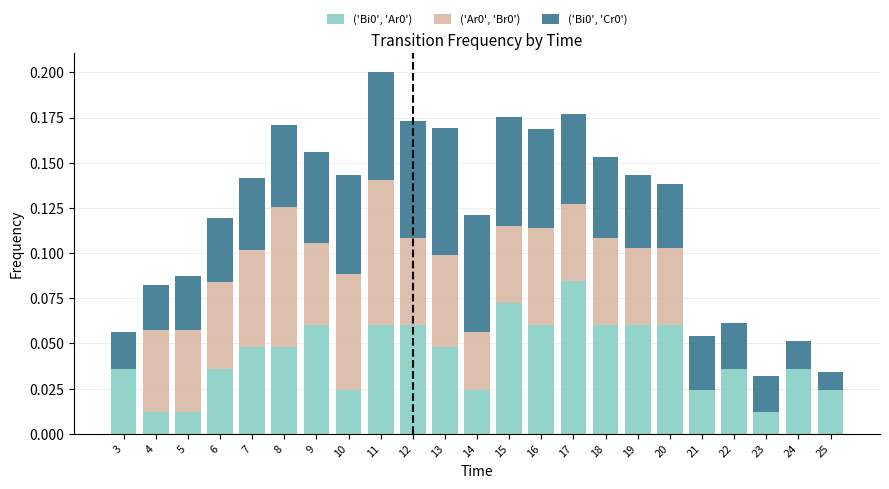

Count the ('Bi0', 'Ar0') values in the range 0 to 1.

23